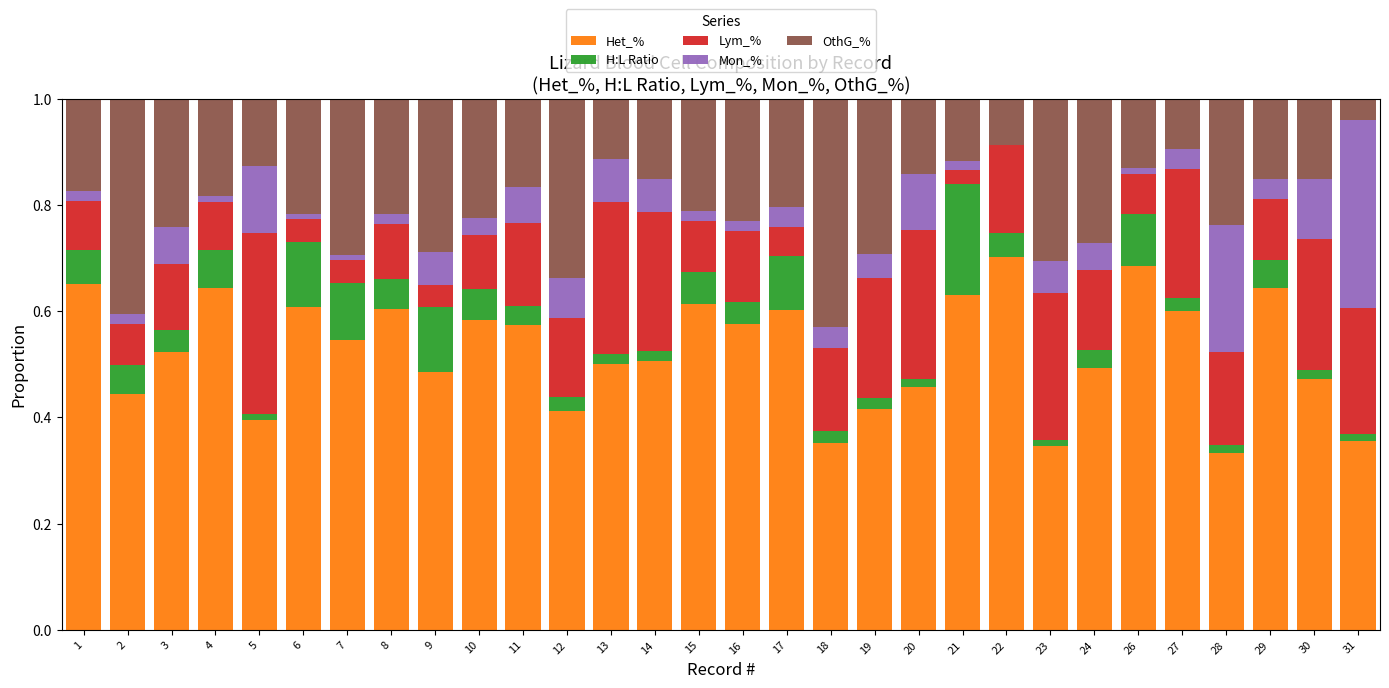

Is it true that Het_% equals 0.7 at 1?

True